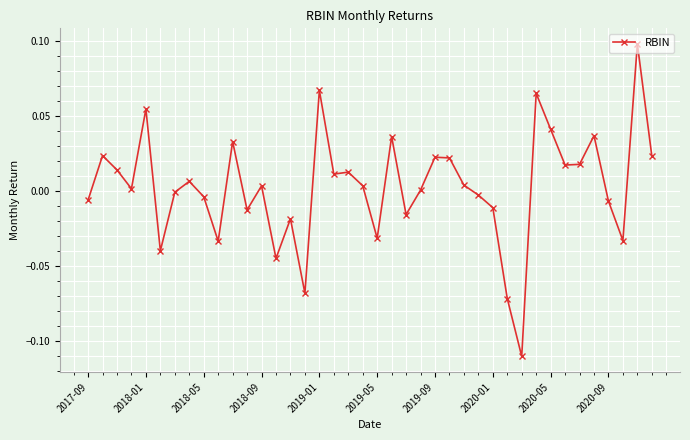

True or false: there are more than 0 points higher than both neighbors.

True